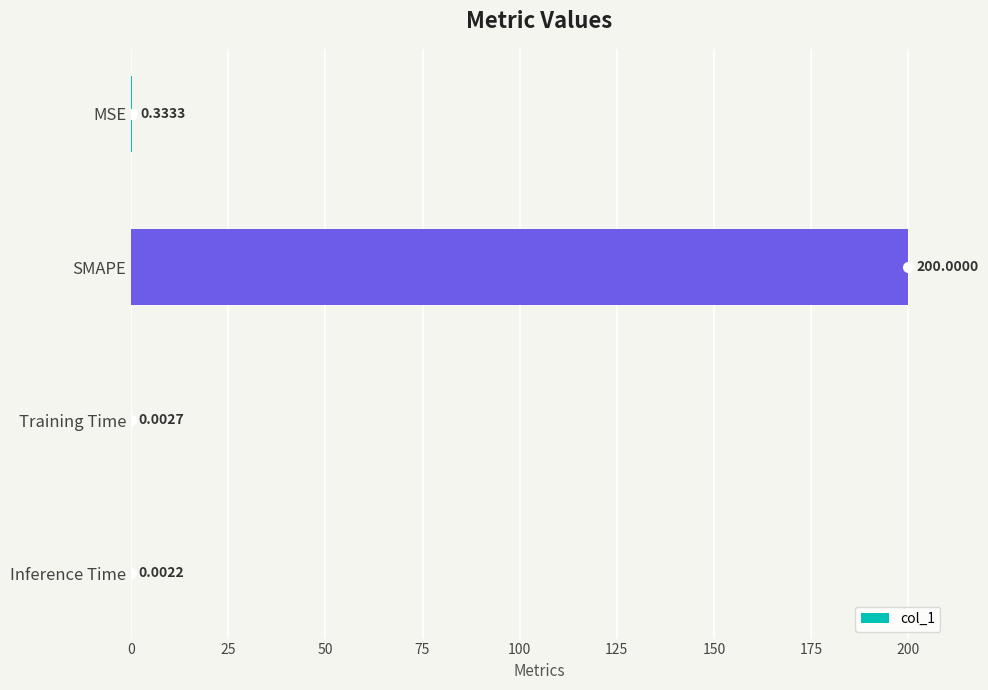

Which label corresponds to the largest value in the chart?

SMAPE